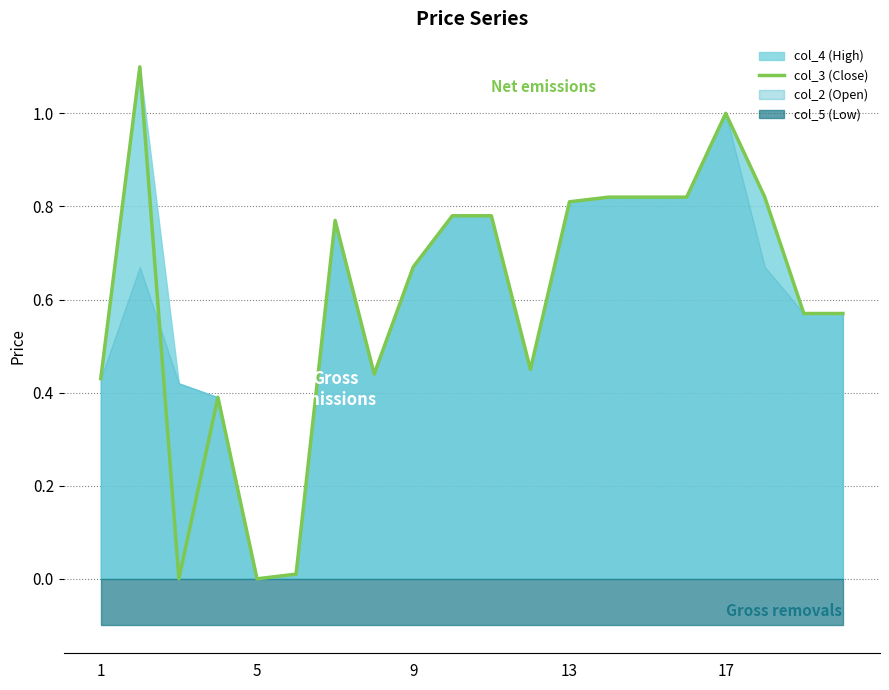

What value does the data have at 15?

0.8